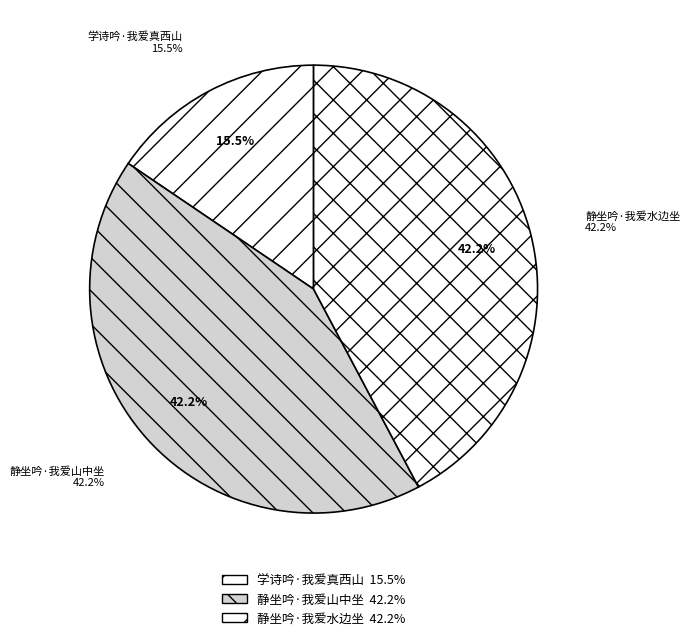

The 静坐吟·我爱山中坐 slice represents 54% of the pie. True or false?

False